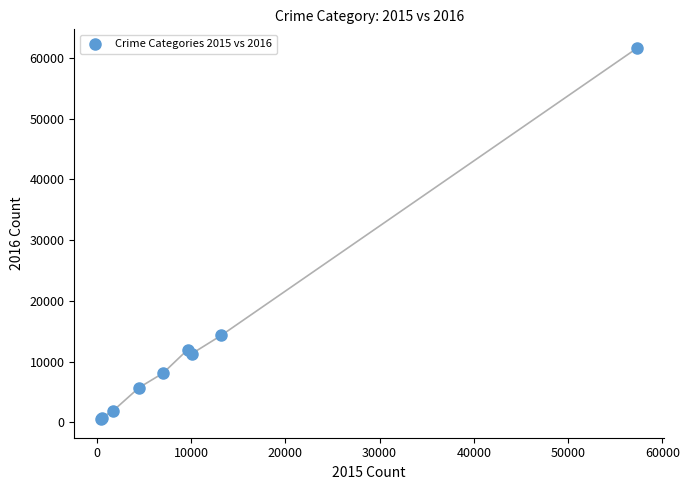

What Y value in the scatter plot is closest to 31068?

14289